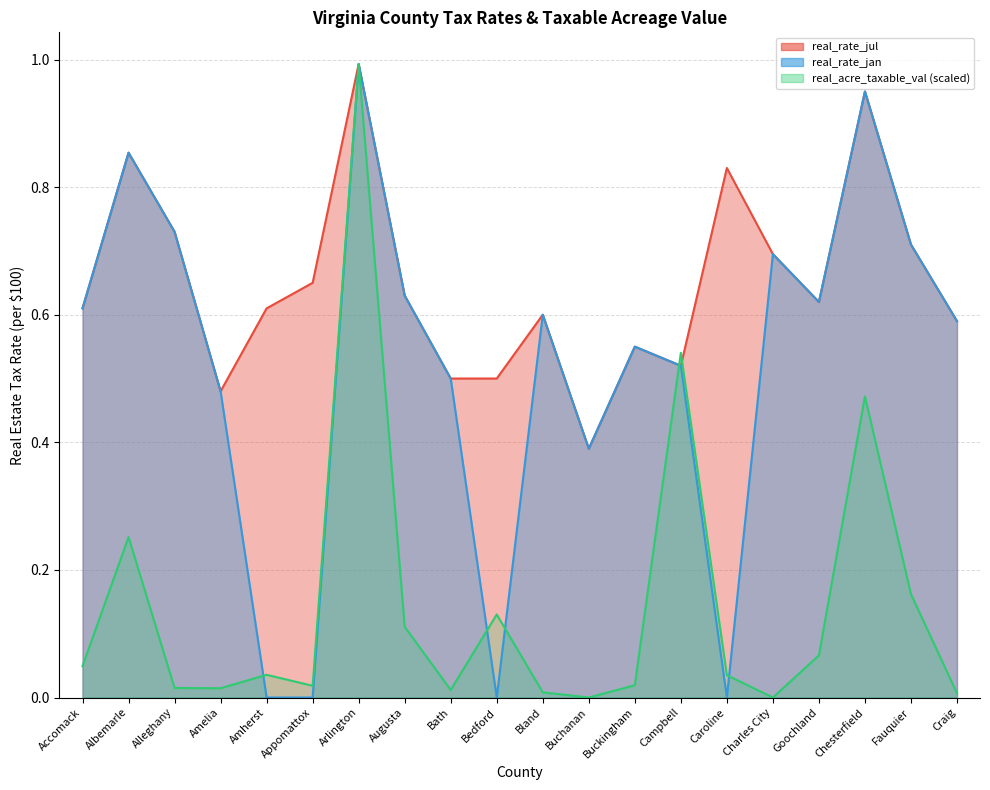

How many data points in real_acre_taxable_val_B are above 0?

18